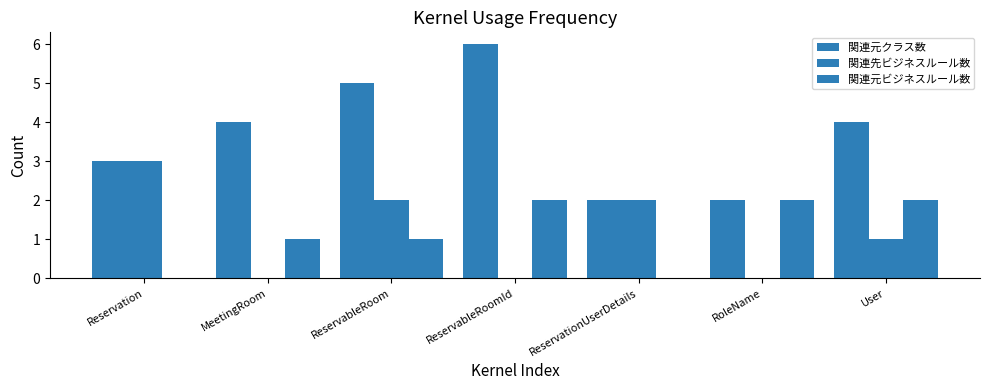

How many groups of bars are there?

7